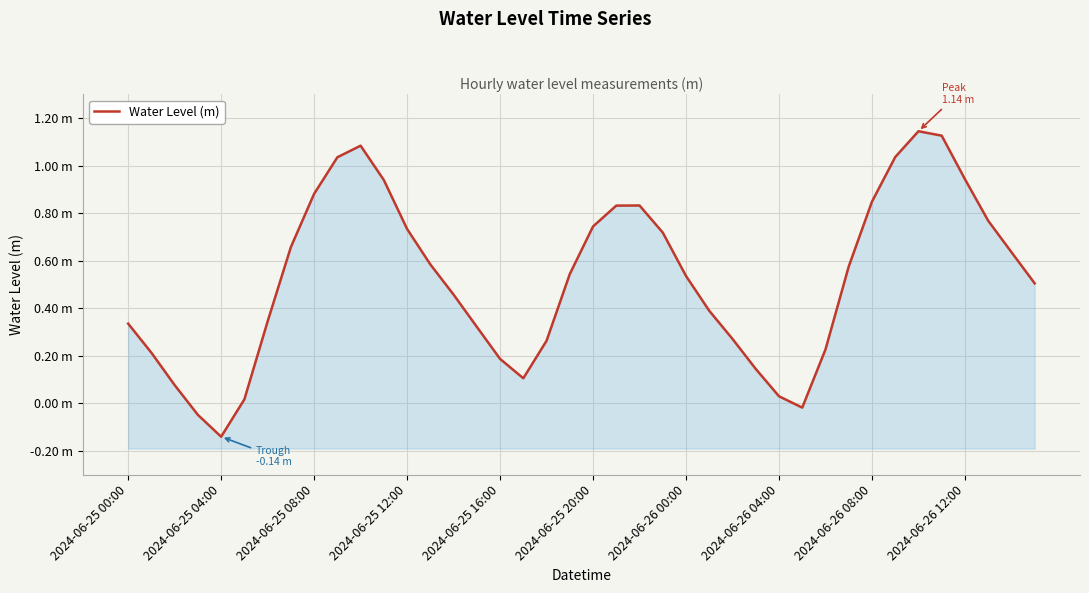

At which category does the chart reach its peak across all series?

34